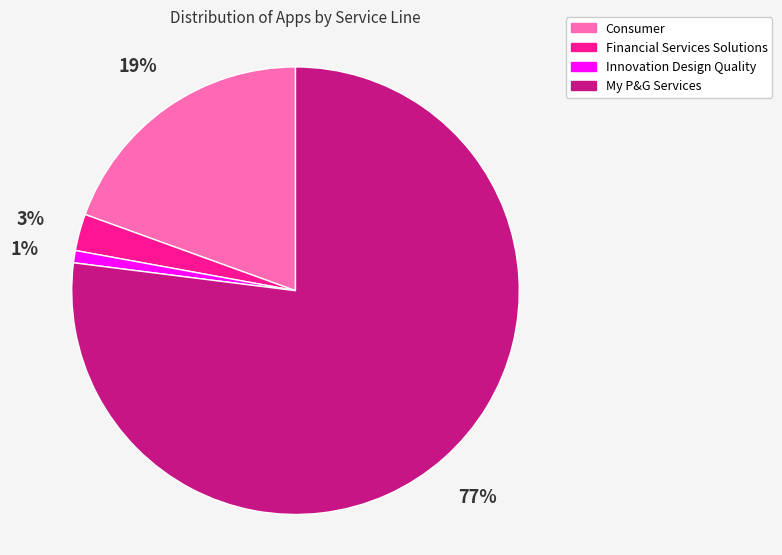

Which category has the biggest portion of the pie?

My P&G Services